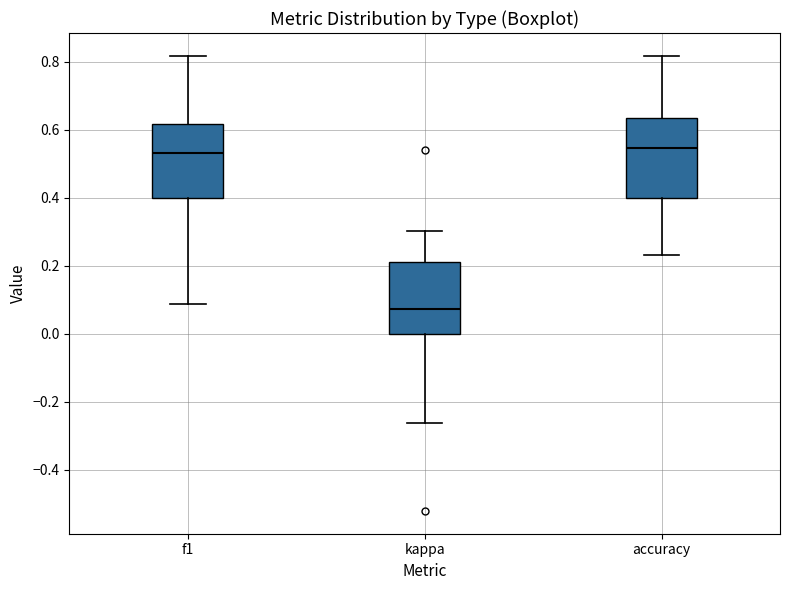

Where does the upper whisker of the box for accuracy end on the y-axis? The values are not printed on the chart, so give them approximately, as read against the axis.

0.82